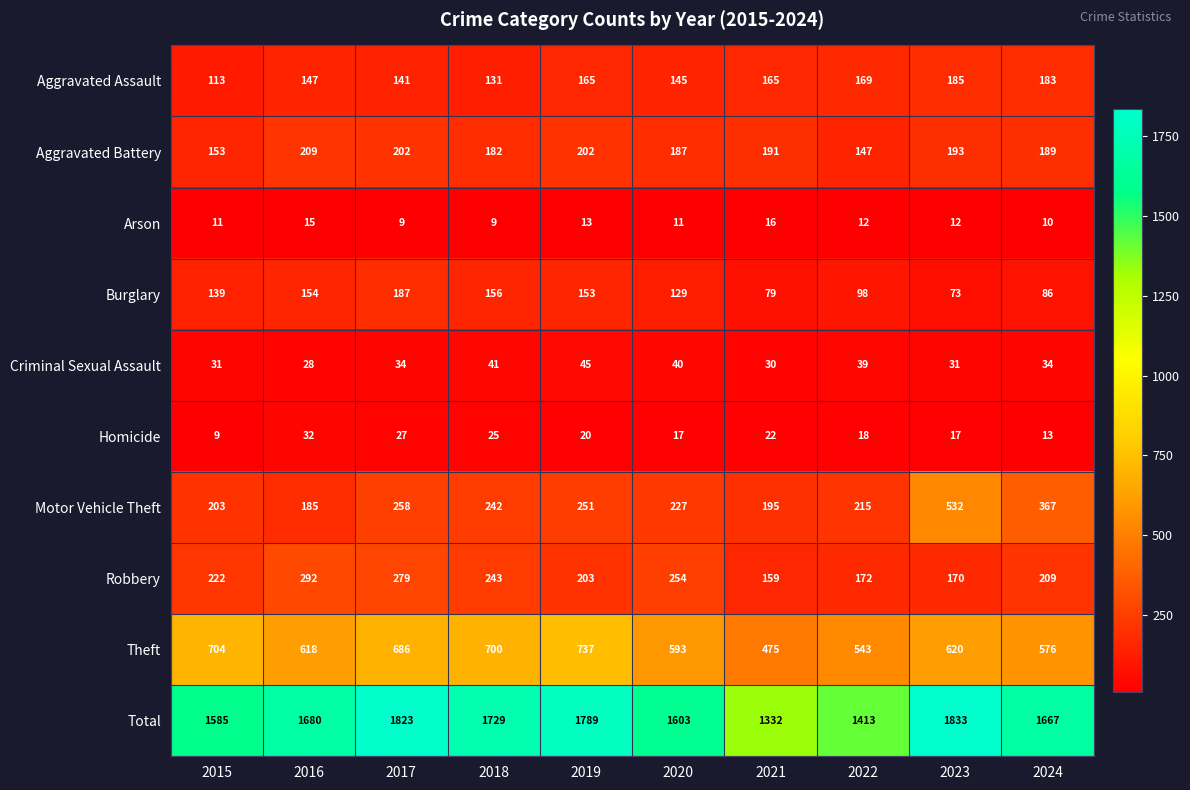

Where does the Aggravated Battery series first go above 191?

2016